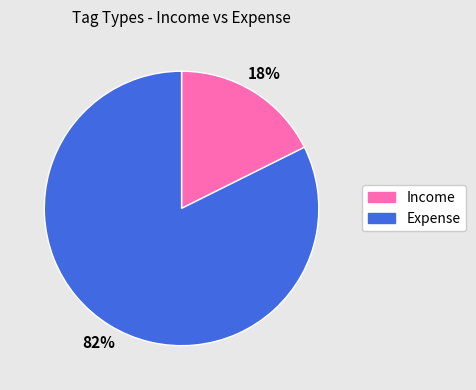

Is the sum of Expense and Income greater than half?

Yes